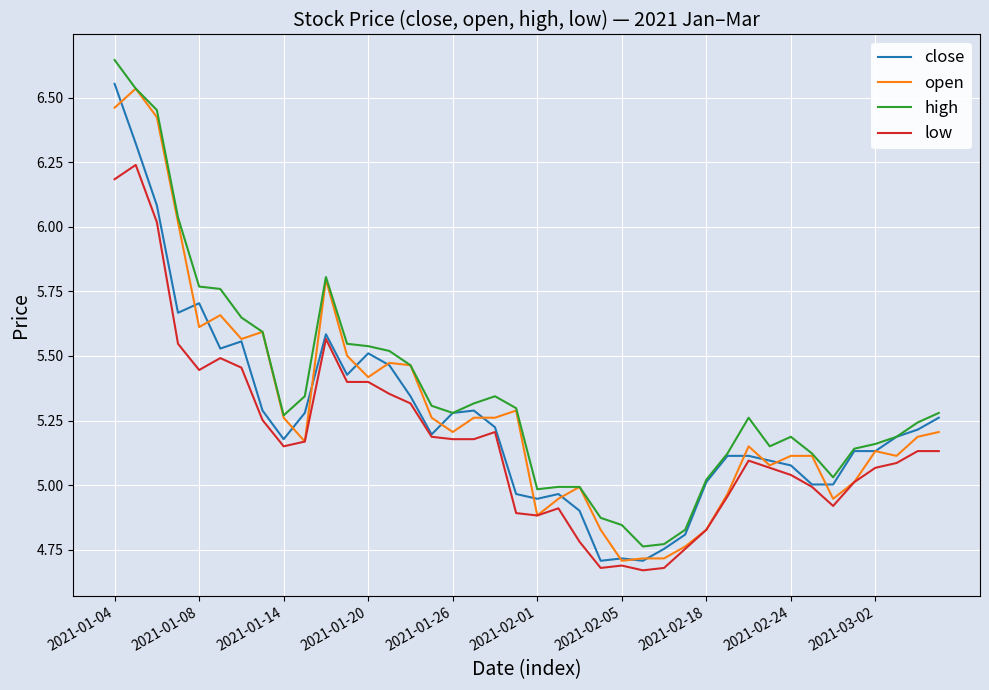

True or false: high and low intersect in this chart.

False